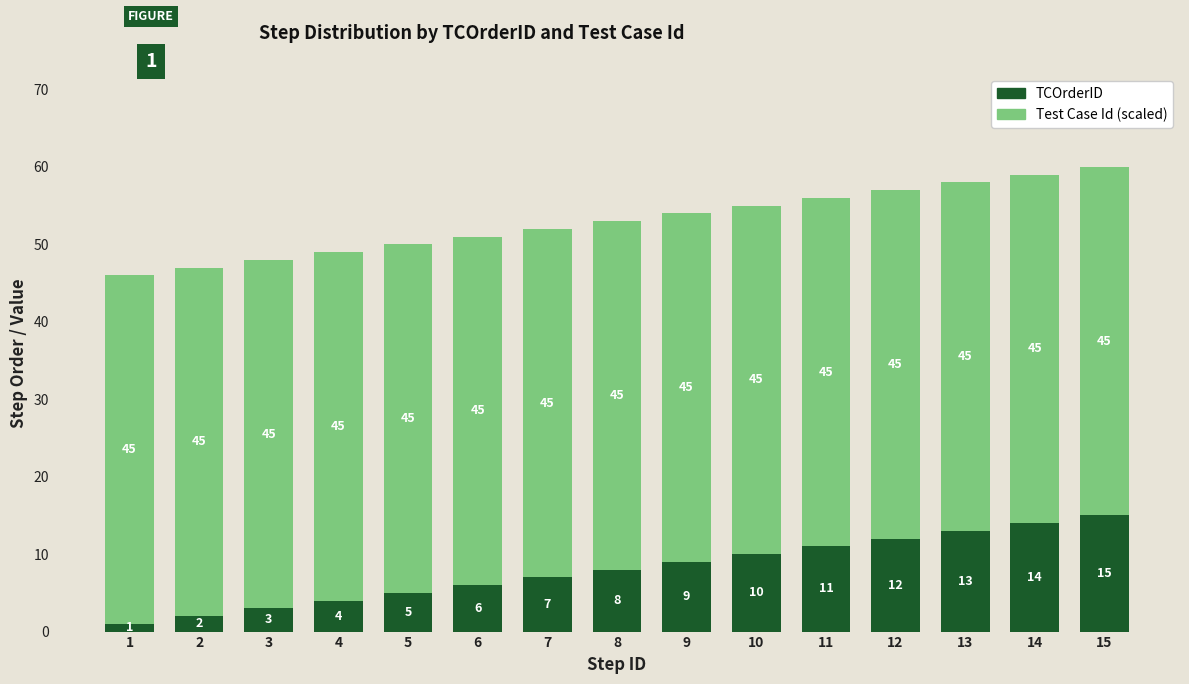

At which category is the sum across all series the highest?

15